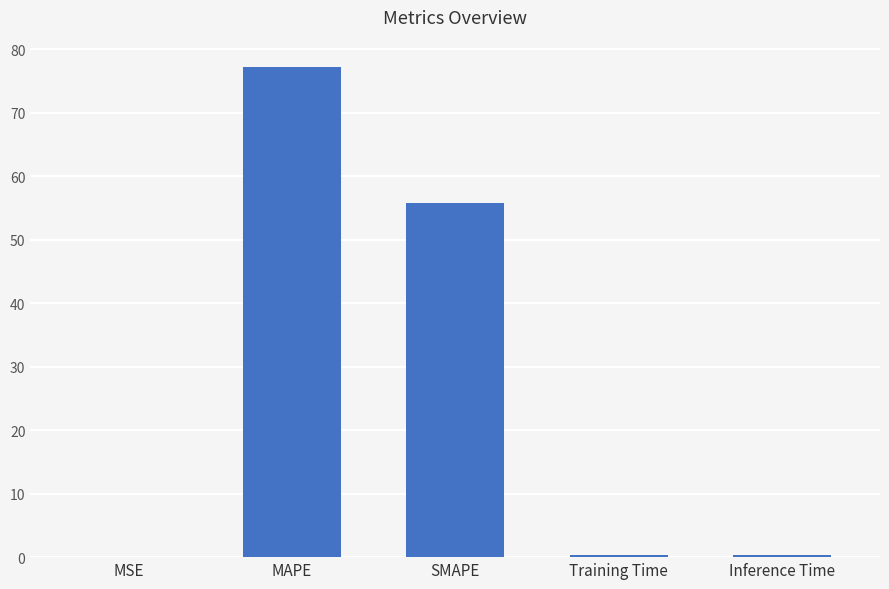

What is the maximum value shown in the chart?

77.2